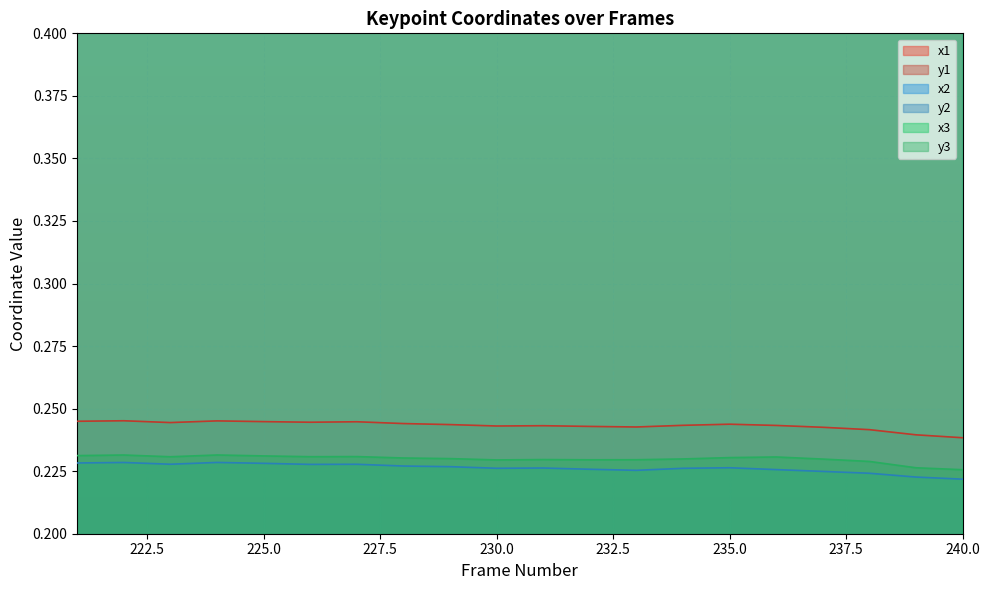

What is the value of the x2 point at the 3rd from the left?

0.6